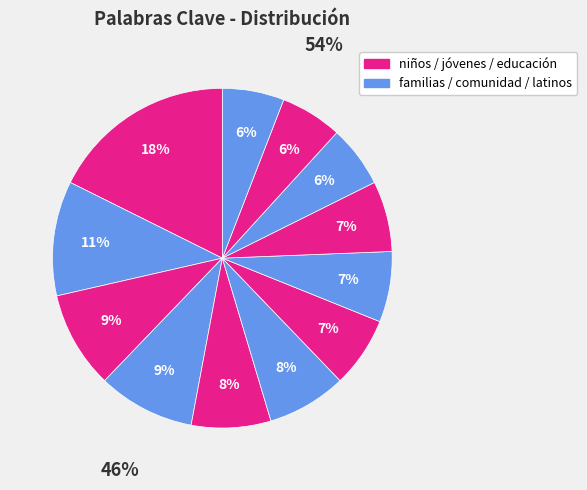

How many slices are in this pie chart?

12